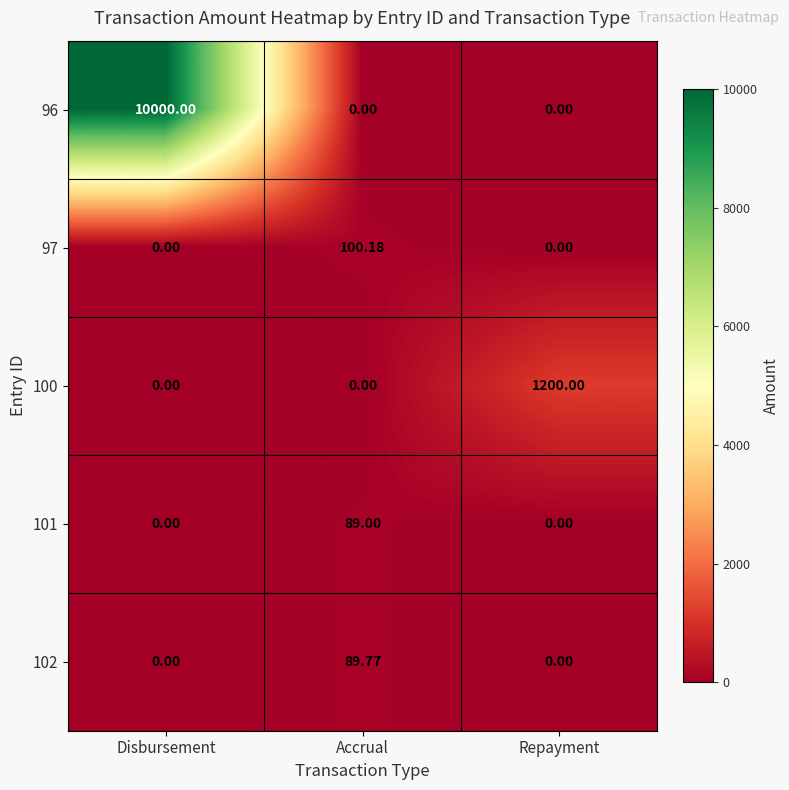

At which category is the sum across all series the highest?

Disbursement